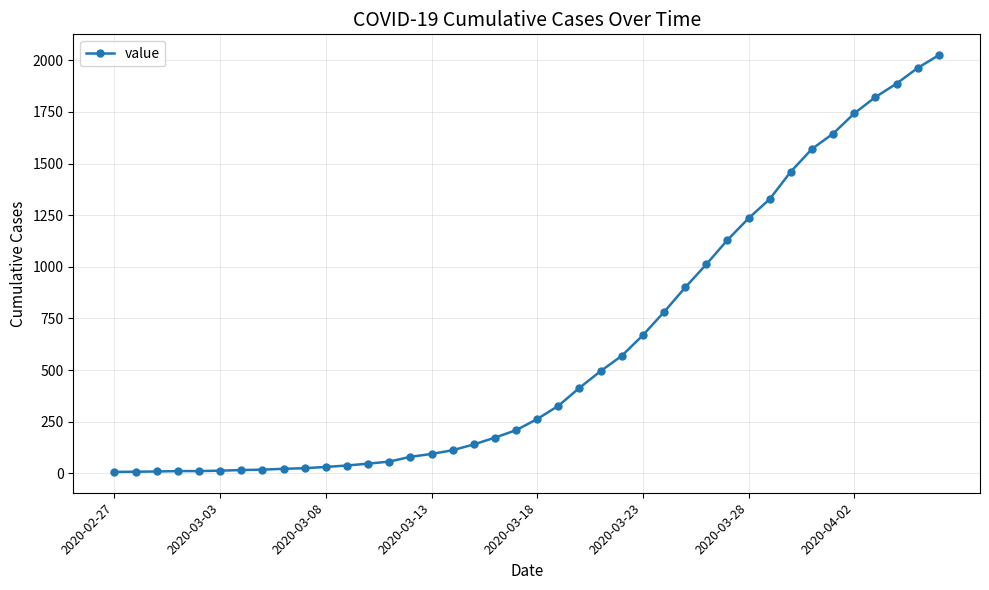

How many categories are shown in the chart?

40